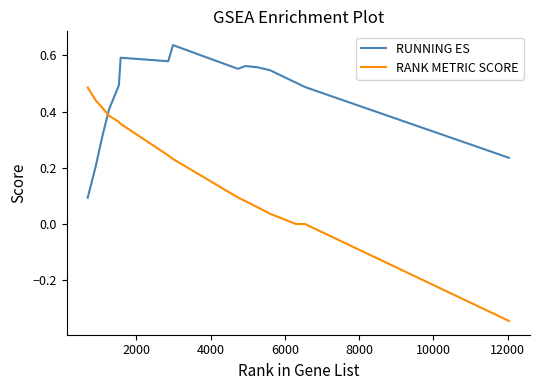

Which series has the widest spread of values?

RANK METRIC SCORE